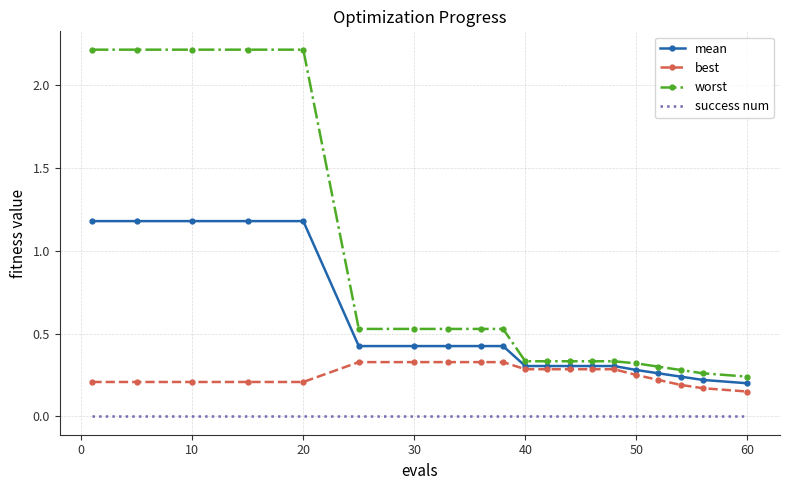

Which series has the largest range (max minus min)?

worst